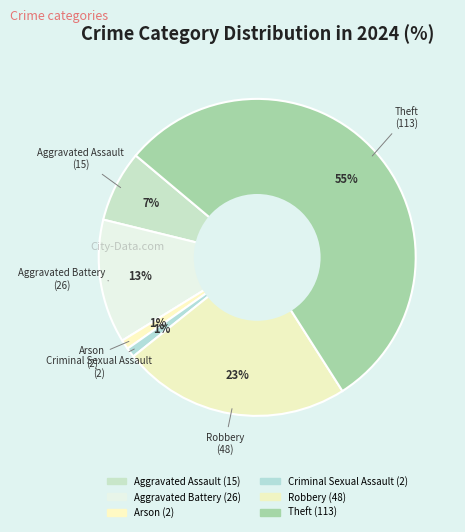

Does any single category account for the majority?

Yes